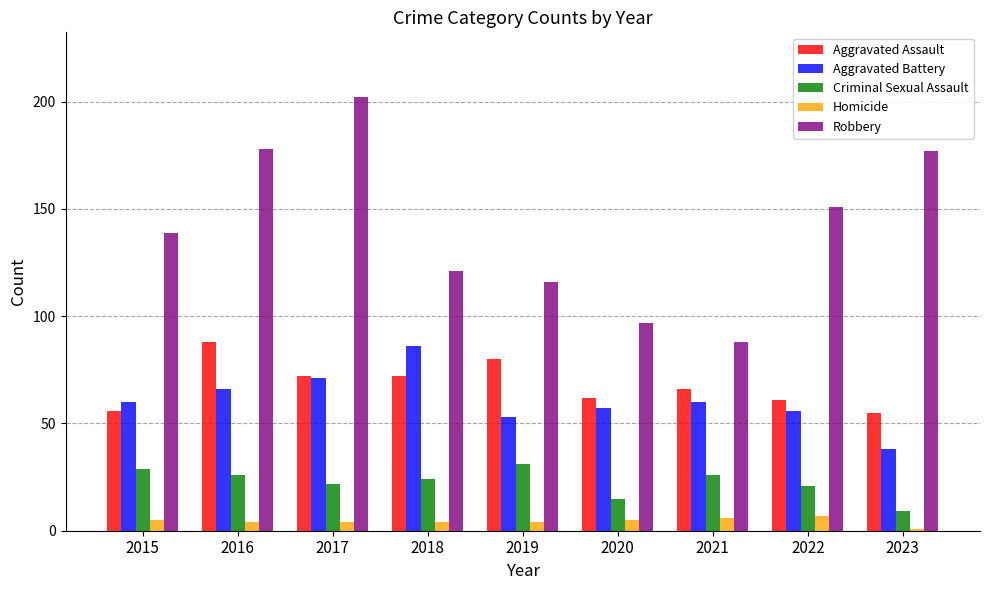

Which series has the largest total across all categories?

Robbery